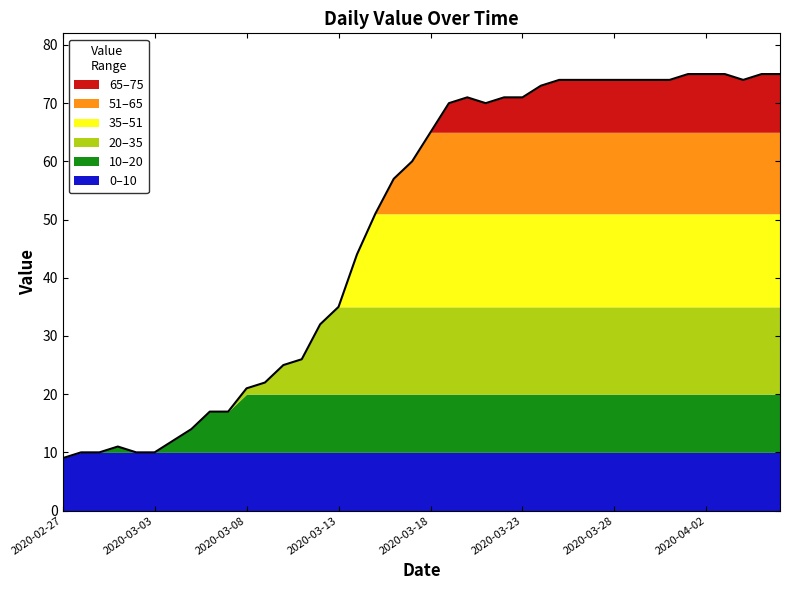

What is the minimum value shown in the chart?

9